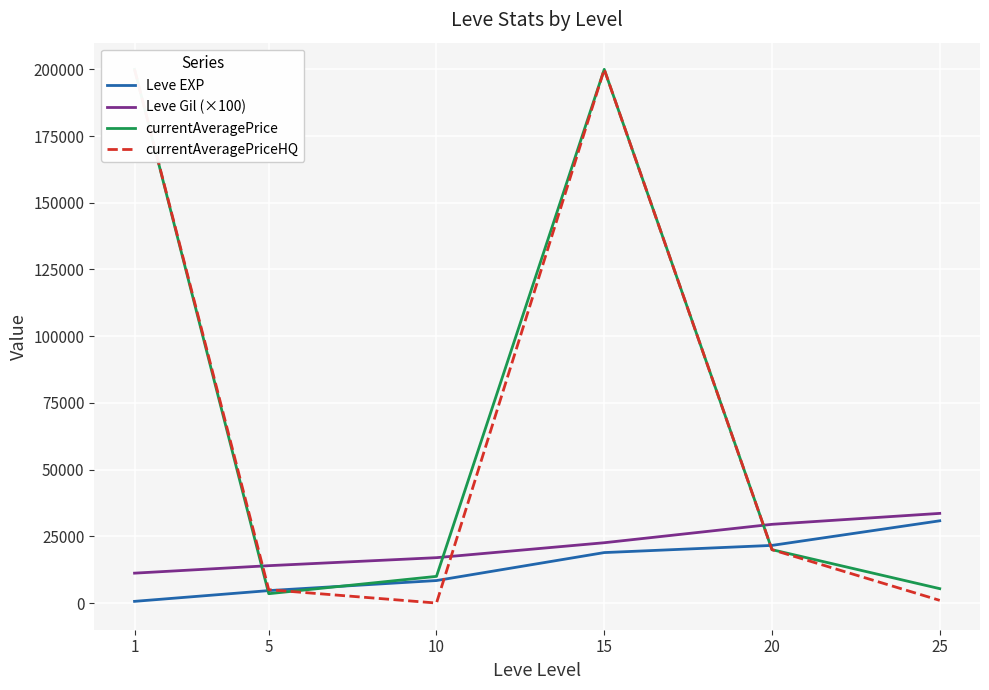

The Leve EXP series shows 6561 at 15. True or false?

False